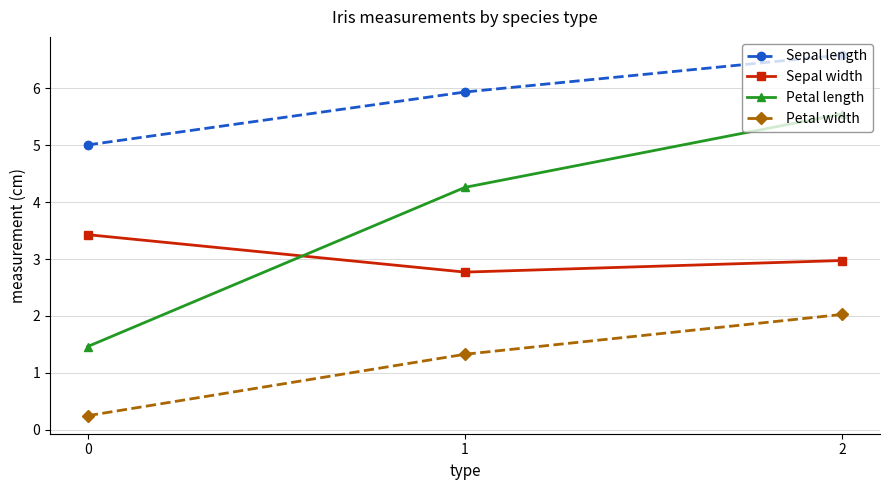

Is it true that Sepal width equals 1.5 at 1?

False